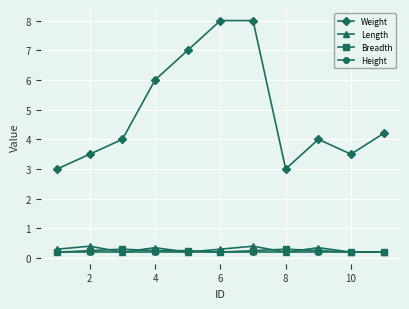

What is the value of the Height point at the 10th from the left?

0.2